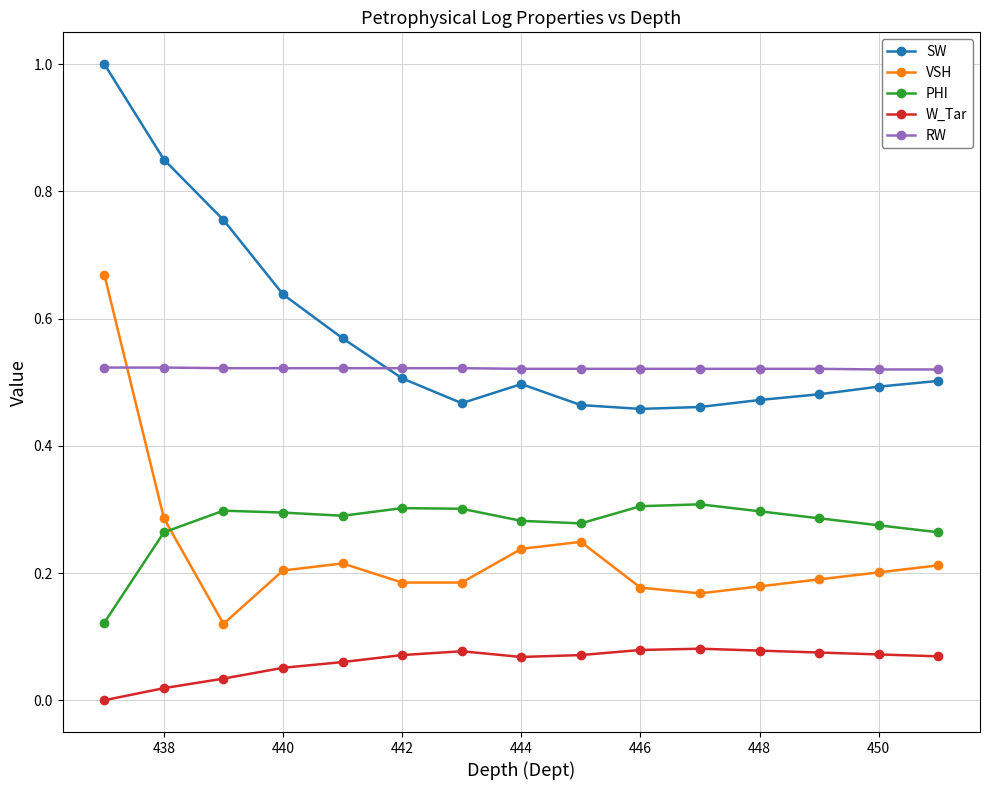

Which series has the largest total across all categories?

SW